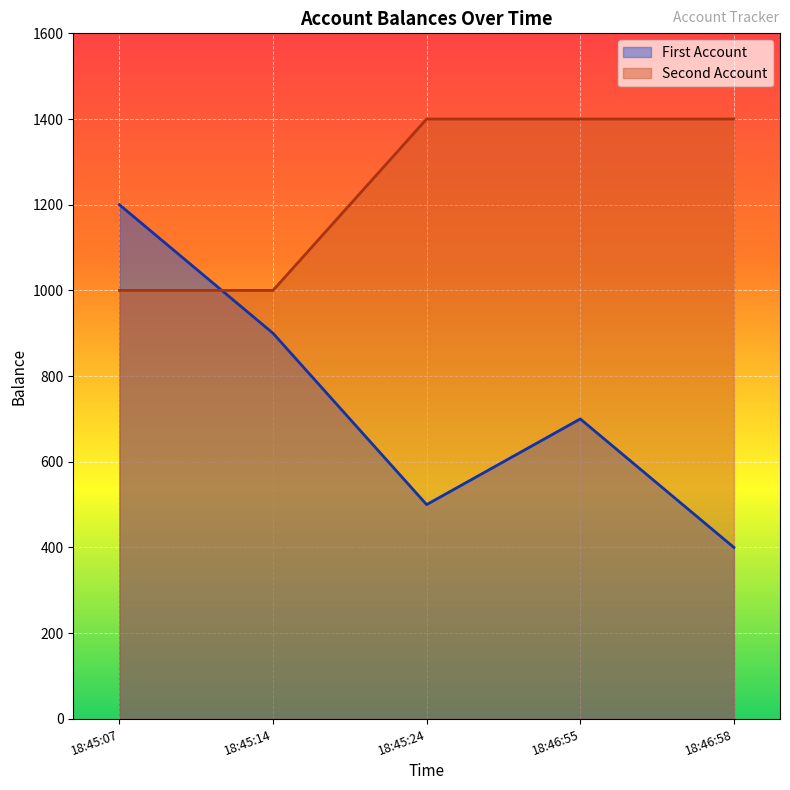

True or false: Second Account and First Account intersect in this chart.

True